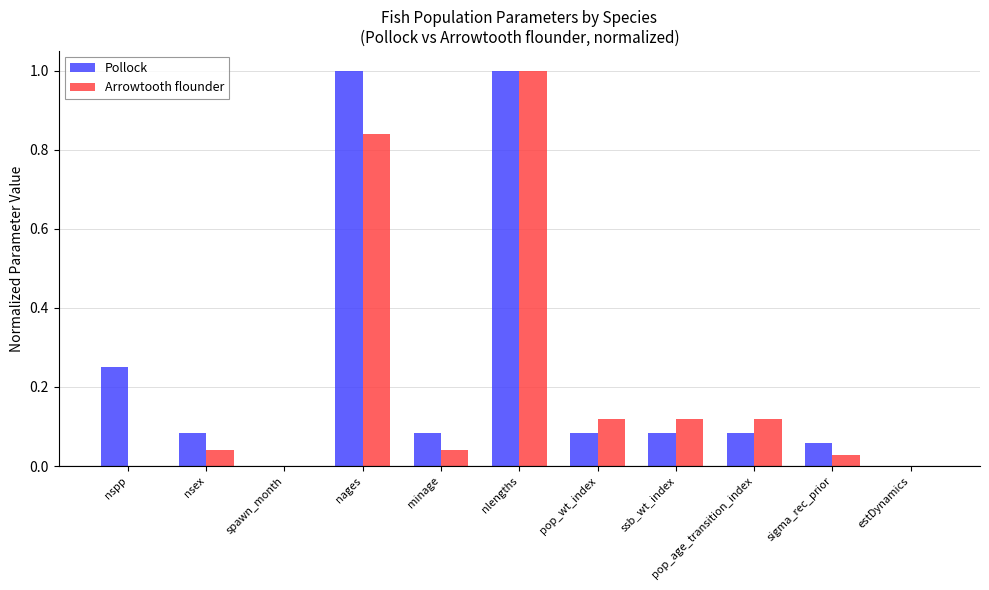

How many groups of bars are there?

11